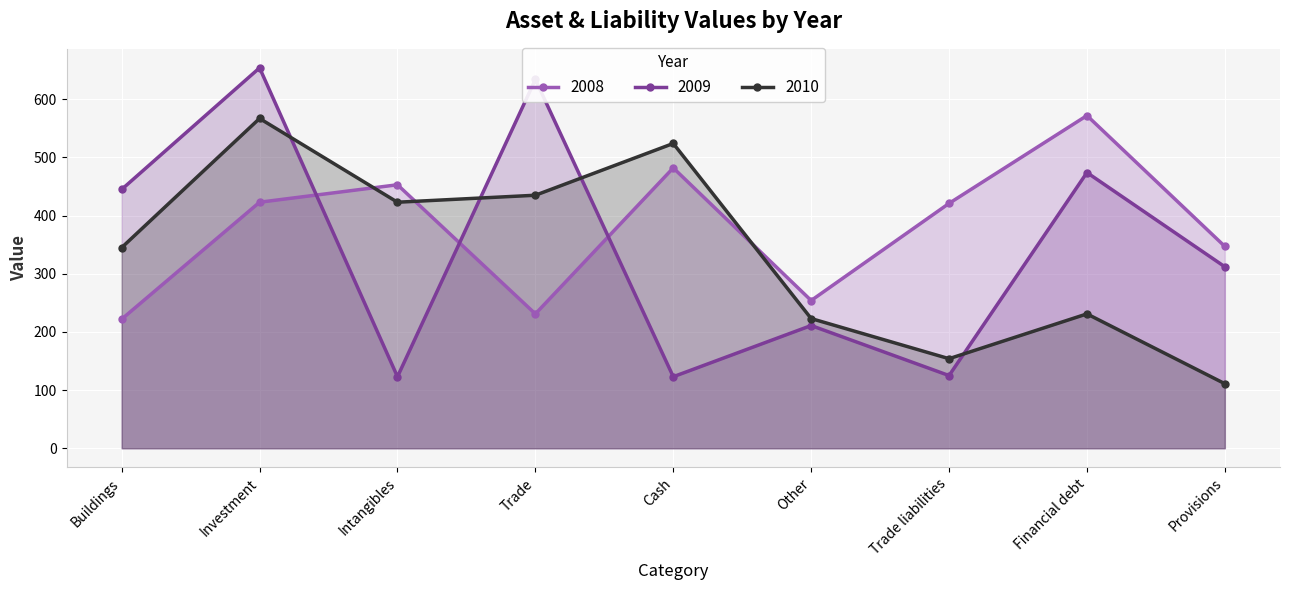

How many intersections are there between 2008 and 2009?

3